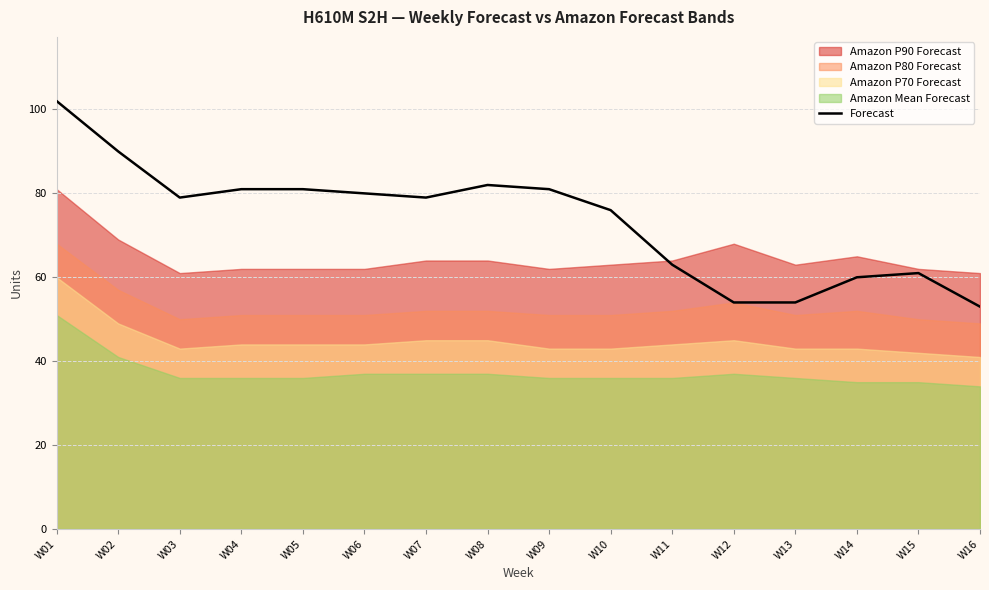

Reading right to left, extract all data points from this chart.

W16=53	W15=61	W14=60	W13=54	W12=54	W11=63	W10=76	W09=81	W08=82	W07=79	W06=80	W05=81	W04=81	W03=79	W02=90	W01=102